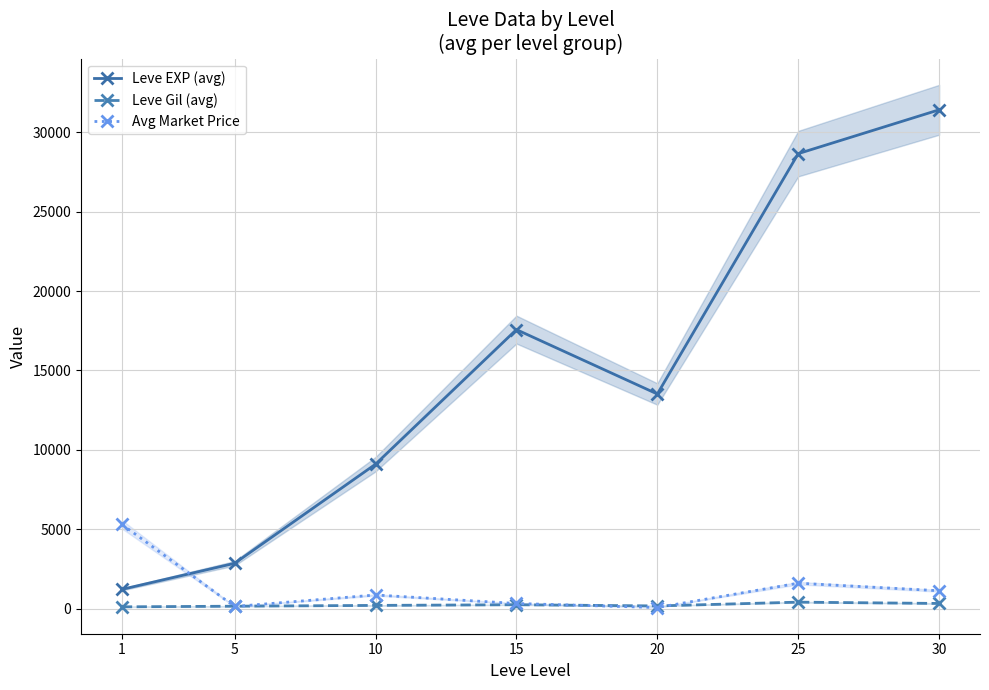

Reading left to right, list all the values displayed in this chart.

Leve EXP (avg): 1213.0	2855.0	9095.0	17570.0	13515.0	28650.0	31410.0
Leve Gil (avg): 113.3	154.2	204.3	246.3	170.5	409.2	326.7
Avg Market Price: 5307.1	135.5	859.8	324.6	70.1	1602.9	1126.7